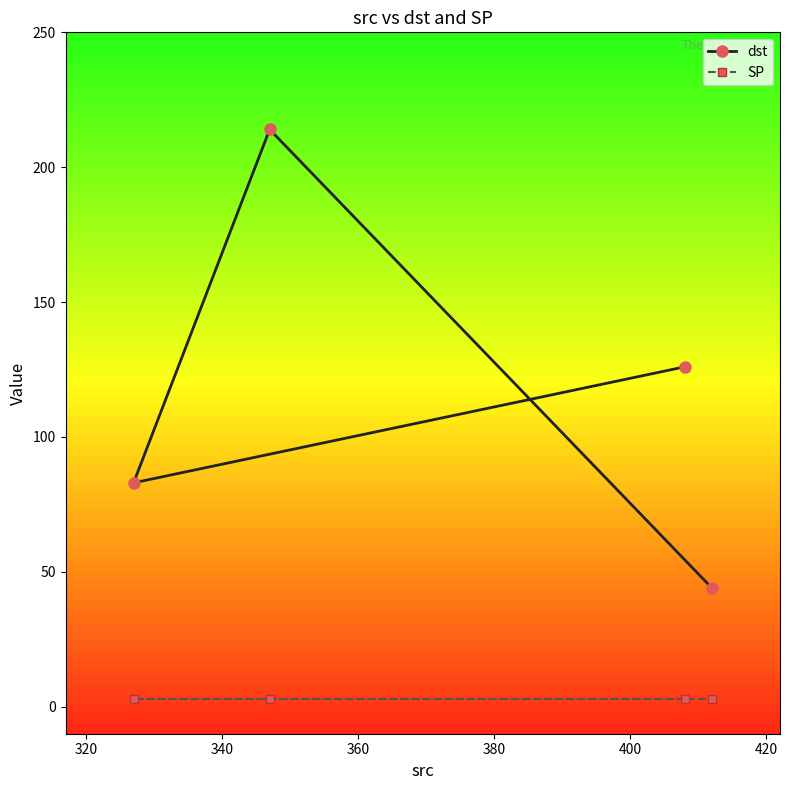

How many lines are shown in the chart?

2